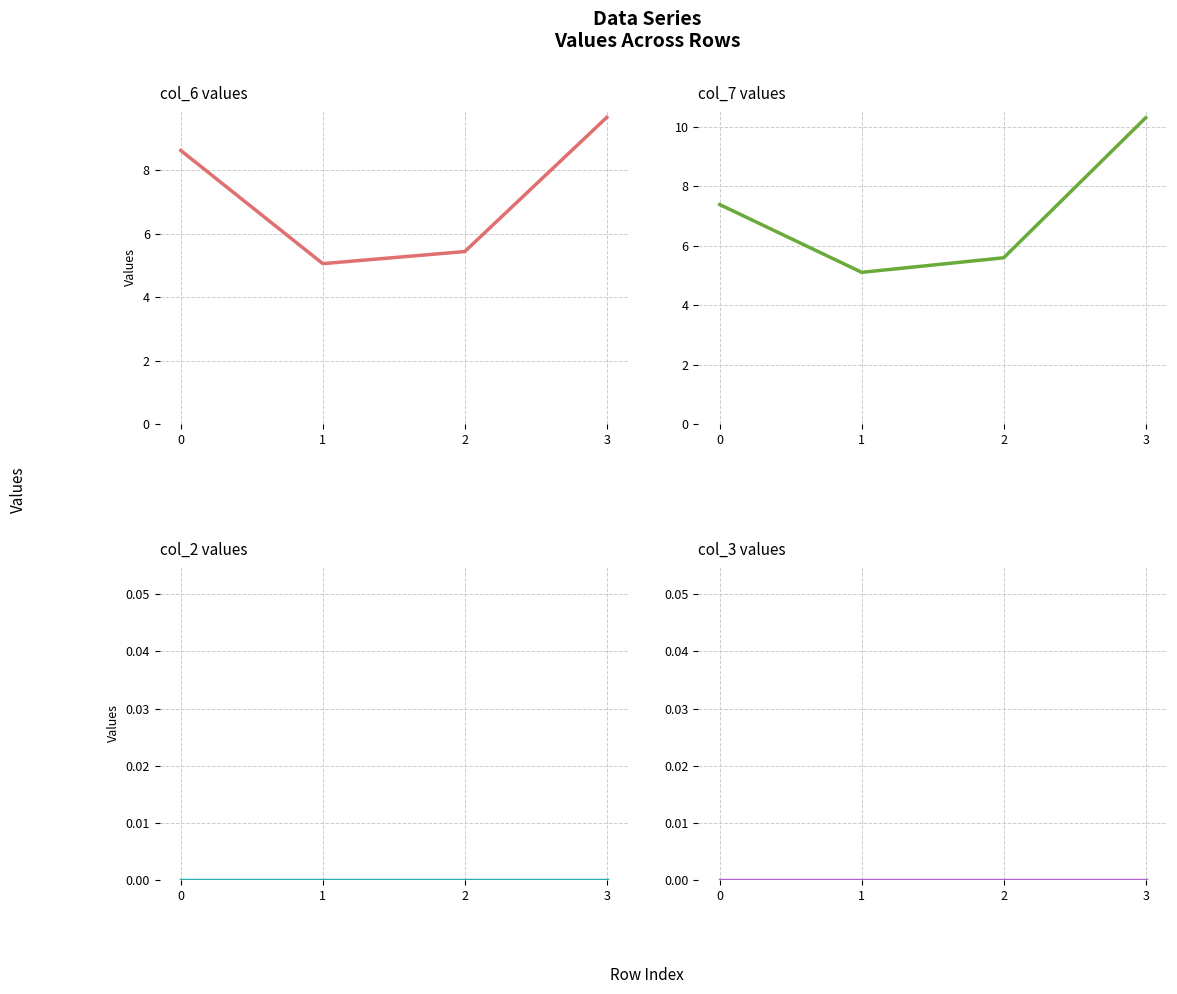

True or false: col_2 has a value of 0.0 at 2.

True